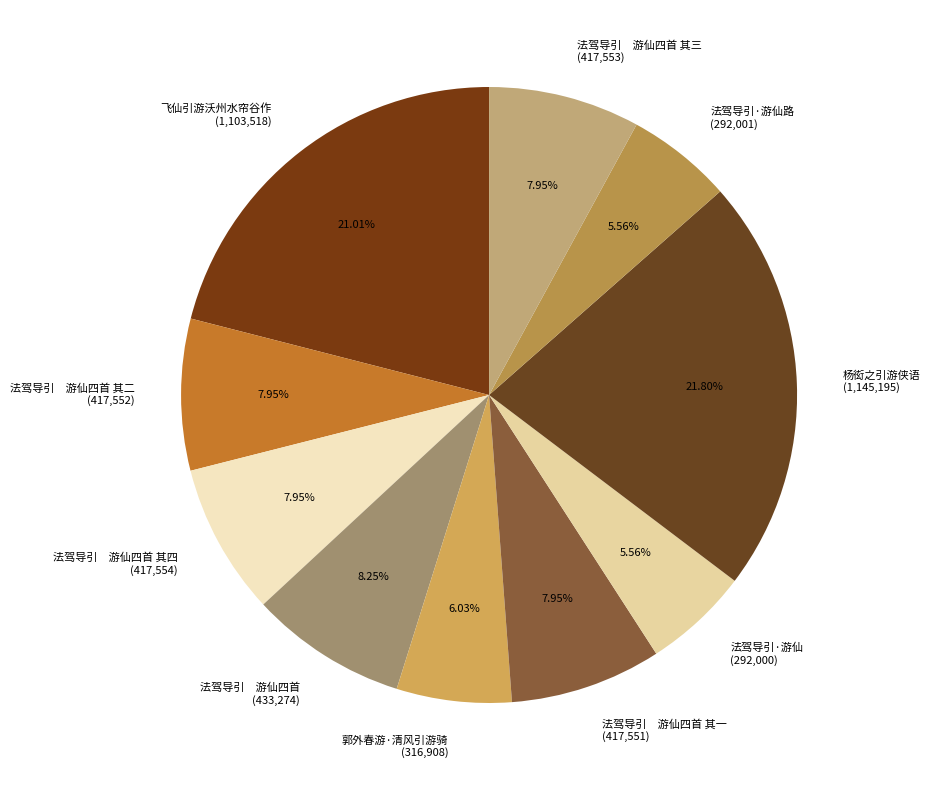

Approximately how many times larger is the value at 法驾导引·游仙路 (292,001) compared to 法驾导引·游仙 (292,000)?

1.0